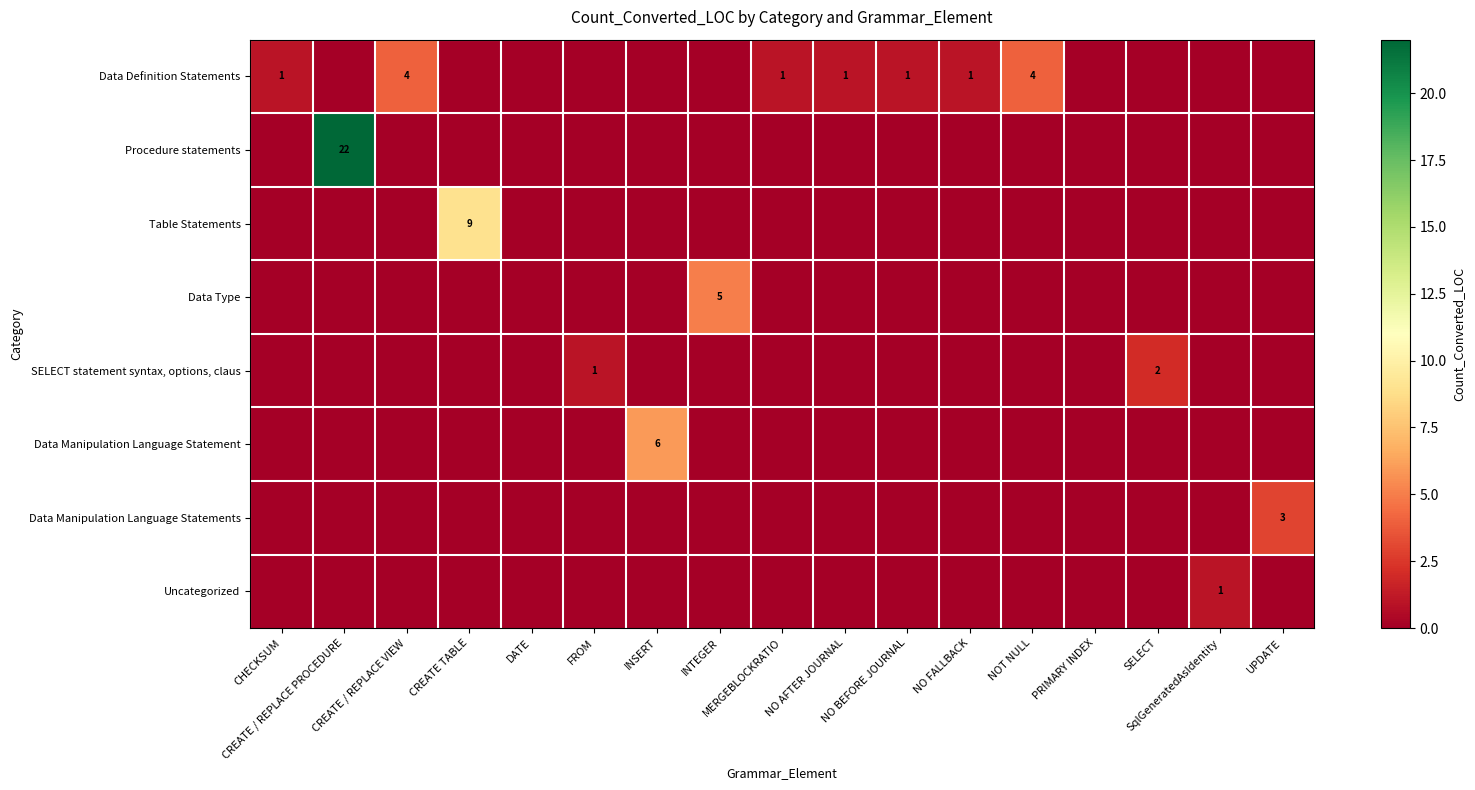

The value of row_1 at FROM is 0. True or false?

True